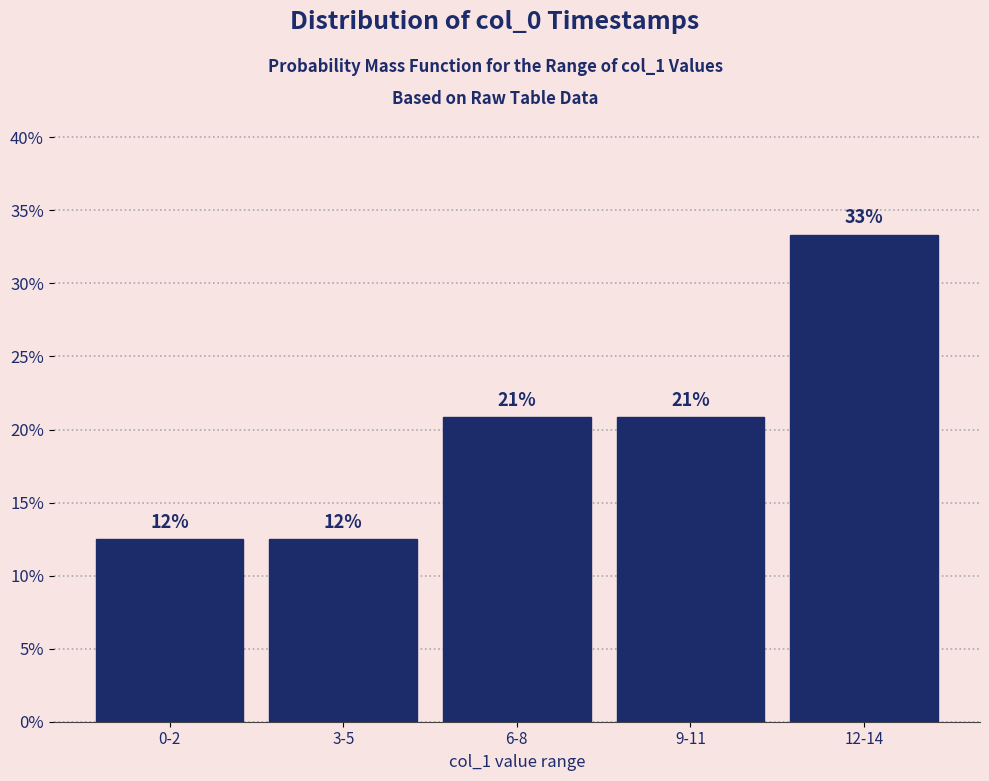

How many bars are there in total?

5